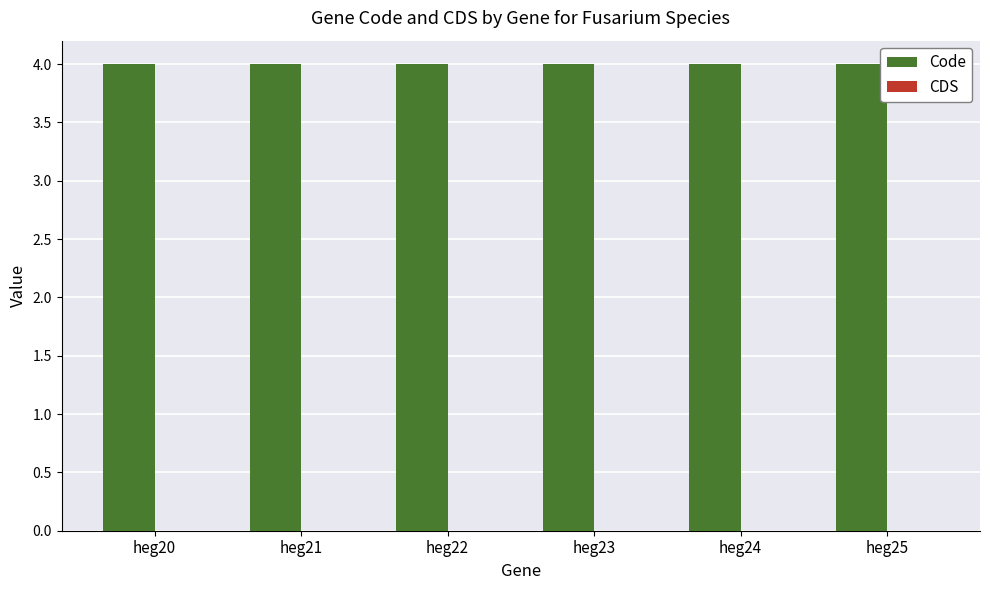

What is the maximum value for Code?

4